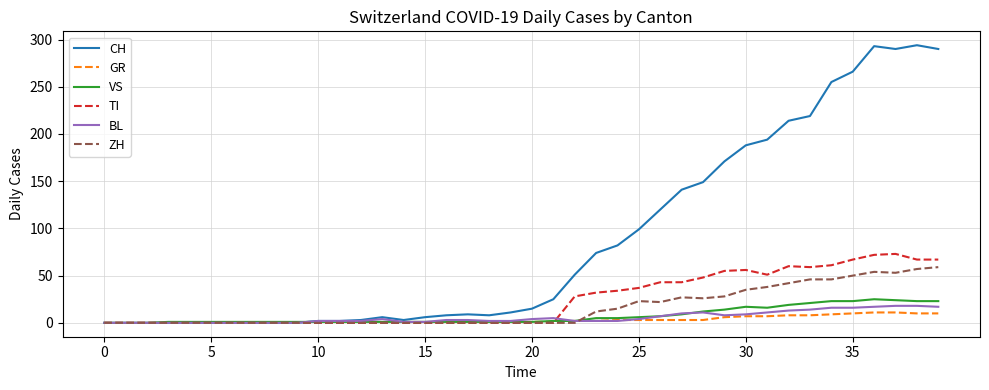

What is the greatest value displayed?

294